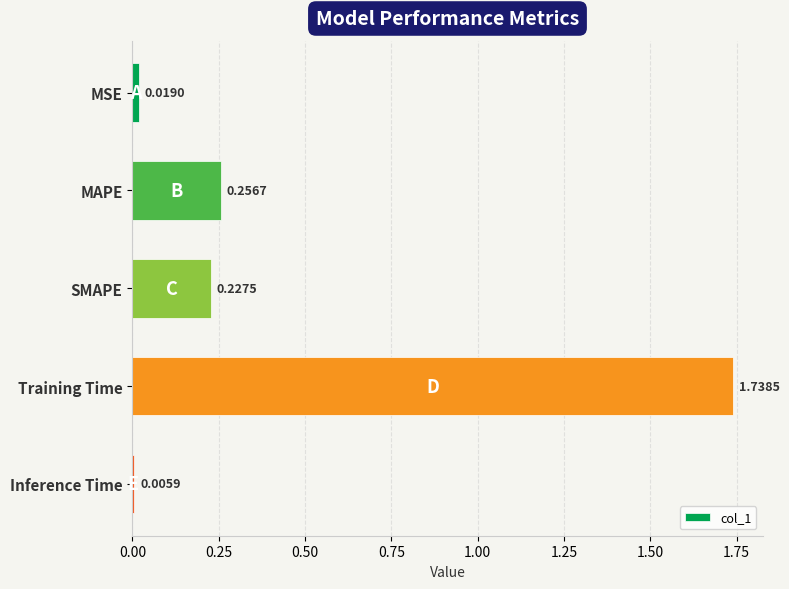

List the labels in order of value, smallest first.

Inference Time, MSE, SMAPE, MAPE, Training Time